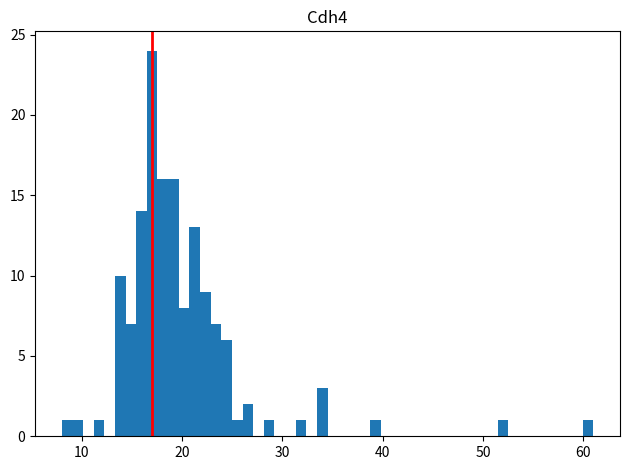

Around what value on the x-axis is the tallest bar? Give the approximate position of its centre, as read against the axis.

17